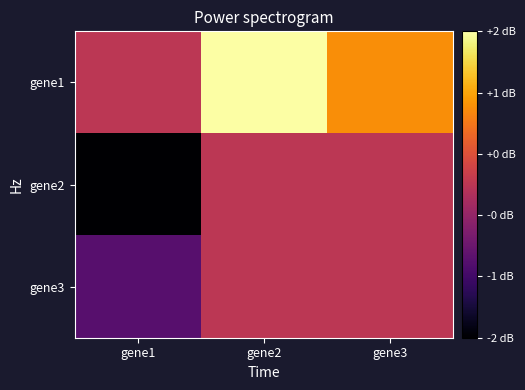

Rank the series at gene3 from highest to lowest value.

gene1, gene2, gene3